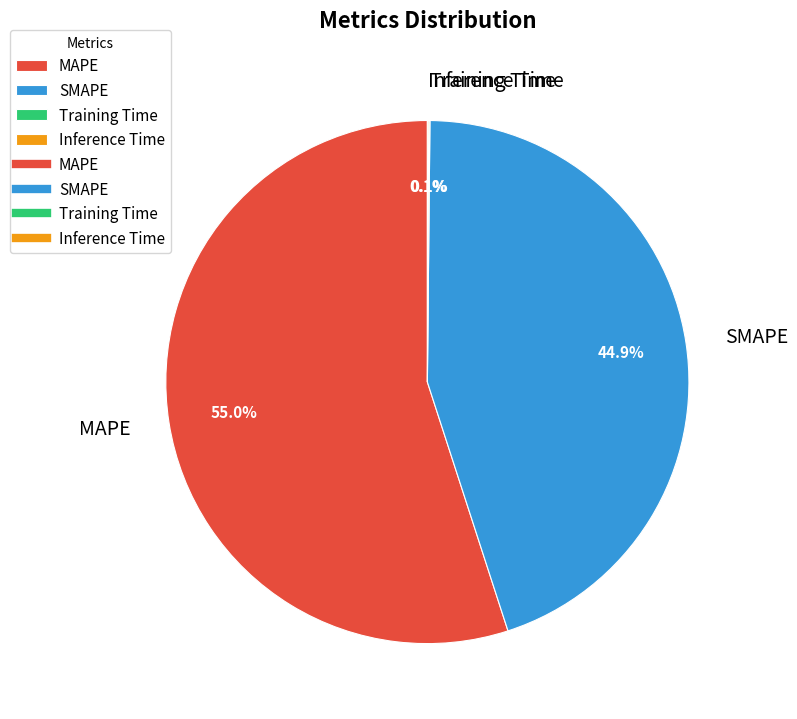

Which slice is the largest?

MAPE